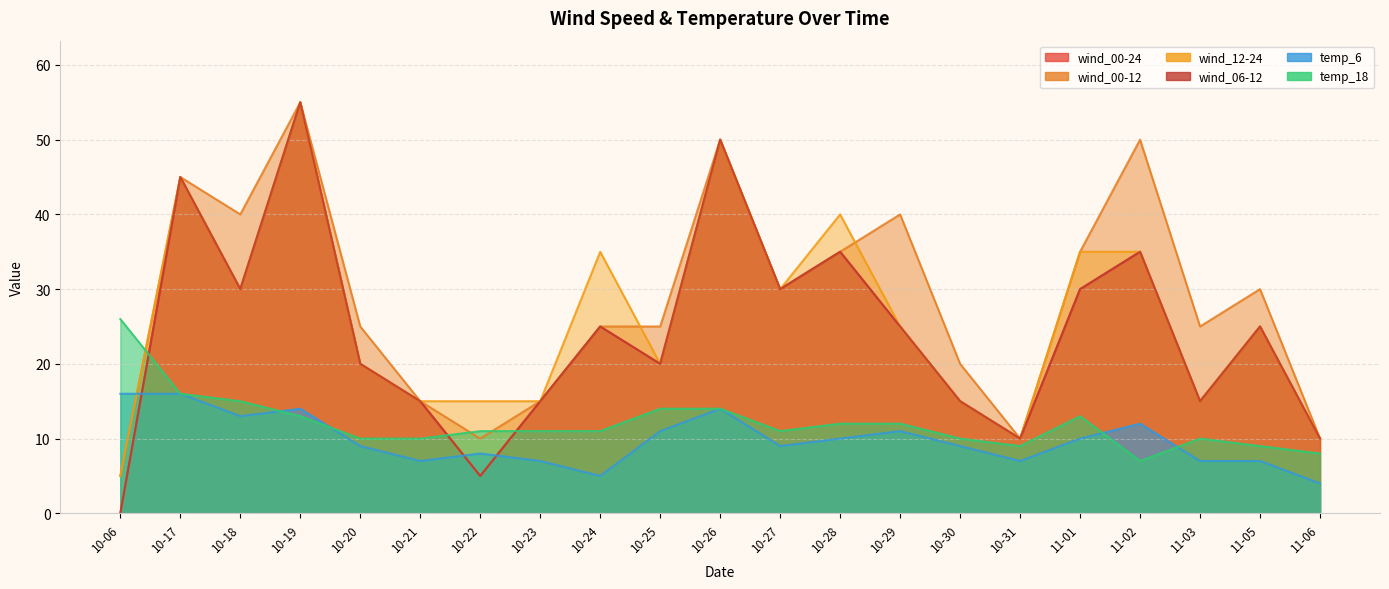

At which category does wind_00-24 reach its first local peak?

10-17